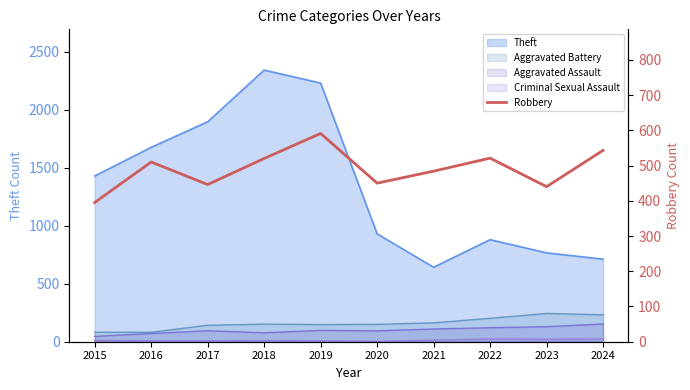

Does the chart display data point markers on the line(s)?

No